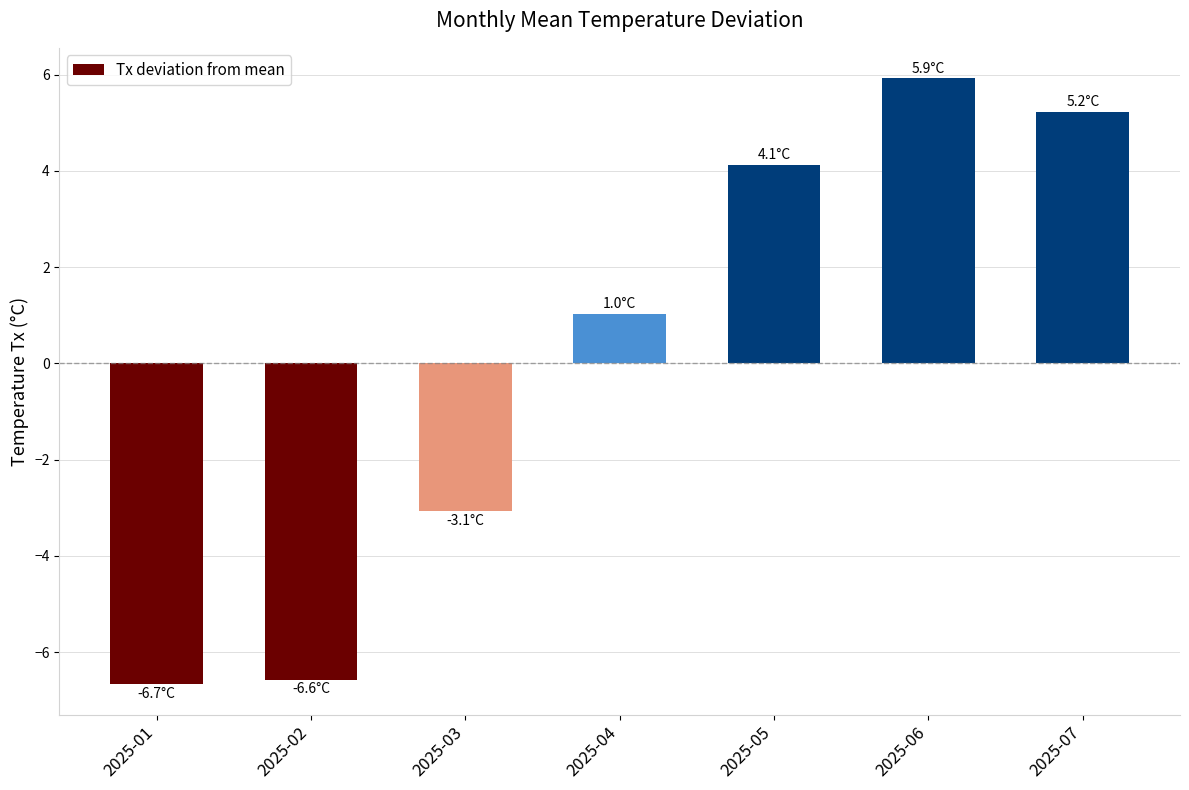

Reading left to right, what are all the values shown in this chart?

-6.7	-6.6	-3.1	1.0	4.1	5.9	5.2